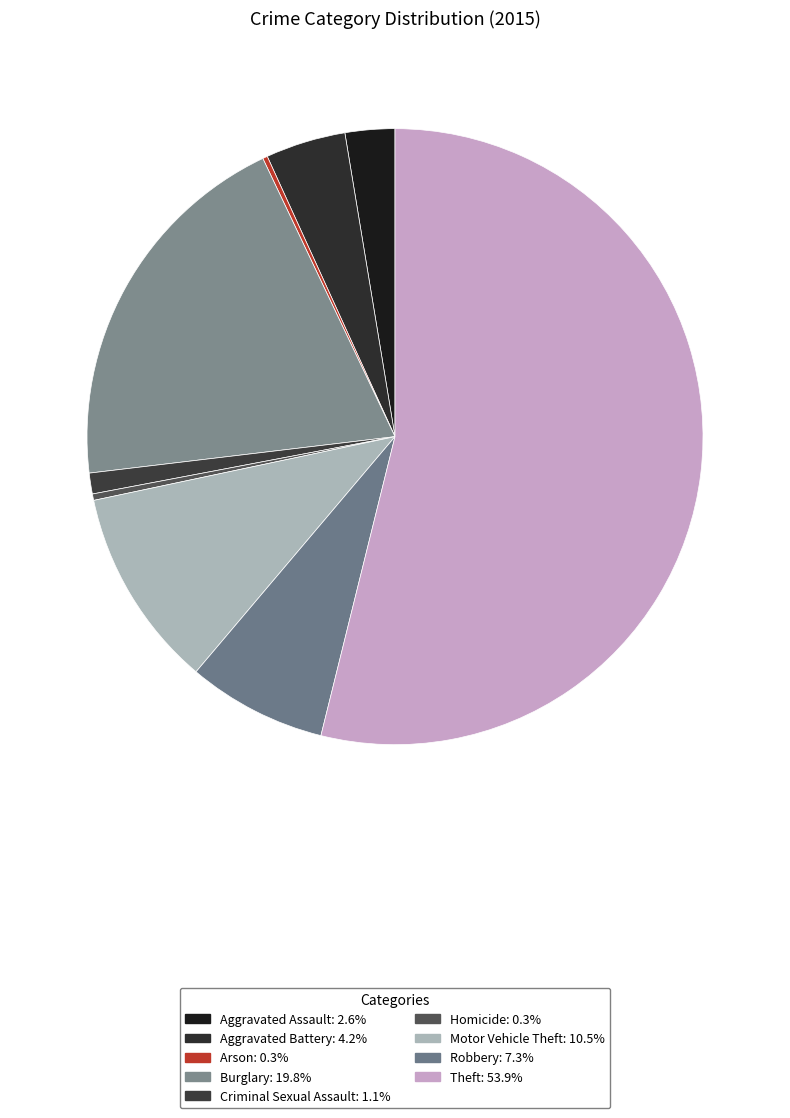

Is it true that Aggravated Battery is 4% of the pie?

True